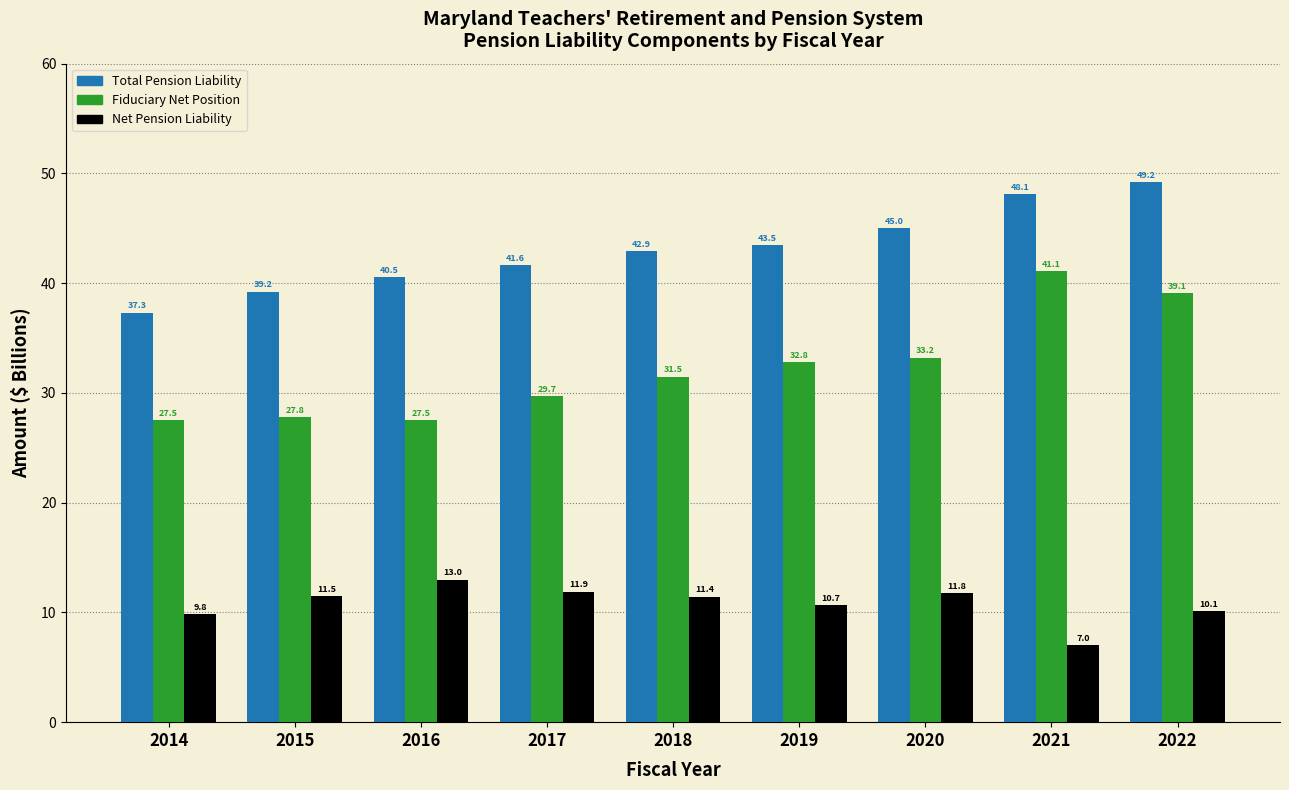

Reading left to right, list all the values displayed in this chart.

Total Pension Liability: 2014=37.3	2015=39.2	2016=40.5	2017=41.6	2018=42.9	2019=43.5	2020=45.0	2021=48.1	2022=49.2
Fiduciary Net Position: 2014=27.5	2015=27.8	2016=27.5	2017=29.7	2018=31.5	2019=32.8	2020=33.2	2021=41.1	2022=39.1
Net Pension Liability: 2014=9.8	2015=11.5	2016=13.0	2017=11.9	2018=11.4	2019=10.7	2020=11.8	2021=7.0	2022=10.1